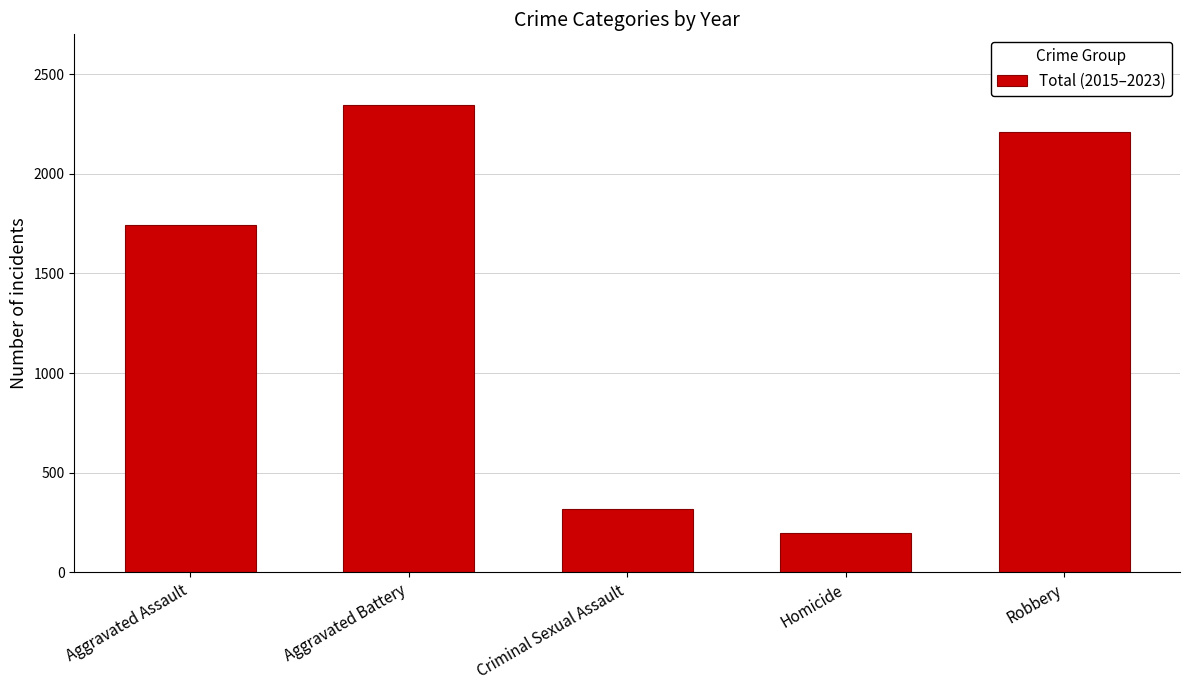

The chart shows a value of 316 at Criminal Sexual Assault. True or false?

True